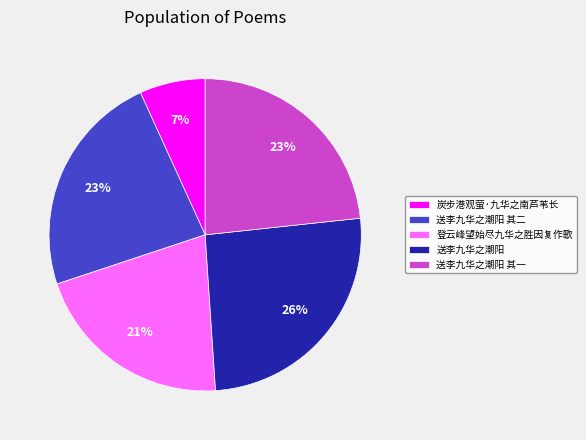

To the nearest percent, what portion does 炭步港观萤·九华之南芦苇长 represent?

7%